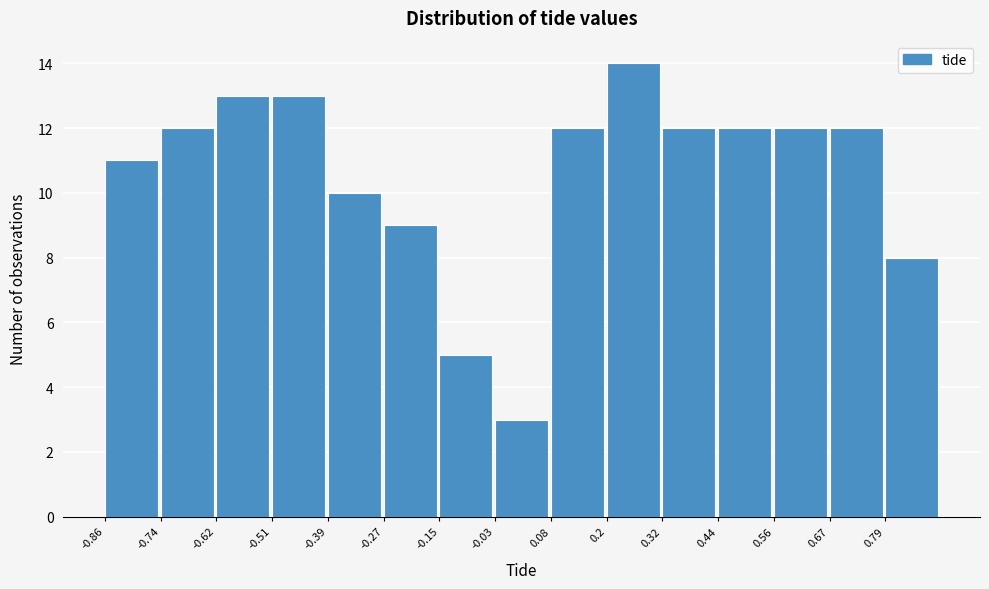

Over which range of the x-axis is the bar tallest?

0.202 to 0.320